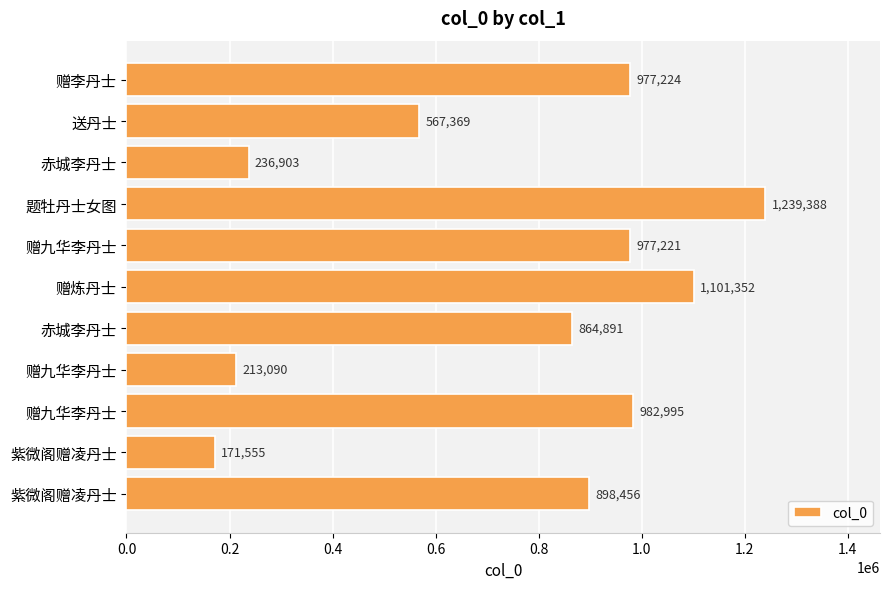

How many categories are shown in the chart?

11